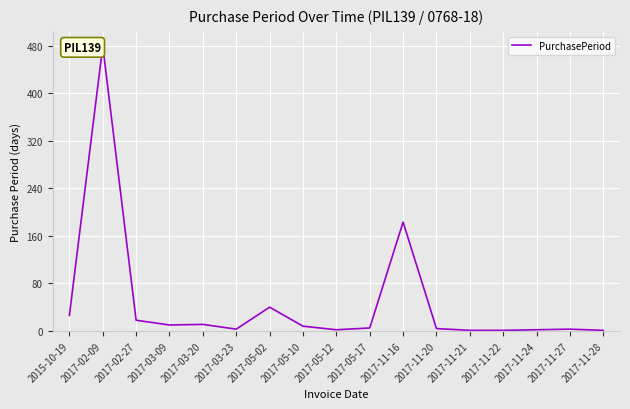

The value at 2017-11-16 is 59. True or false?

False